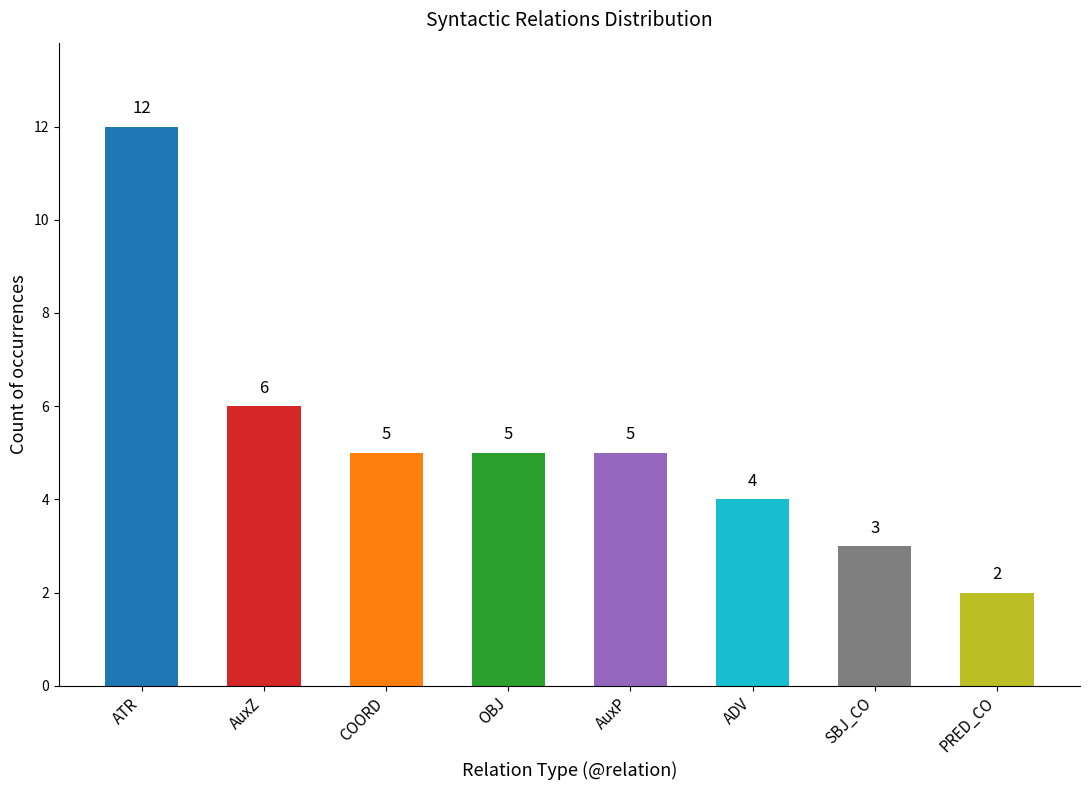

How many bars are there in total?

8